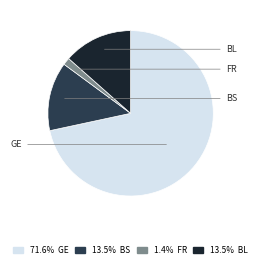

Do 1.4% FR and 71.6% GE together represent more than half of the pie?

Yes